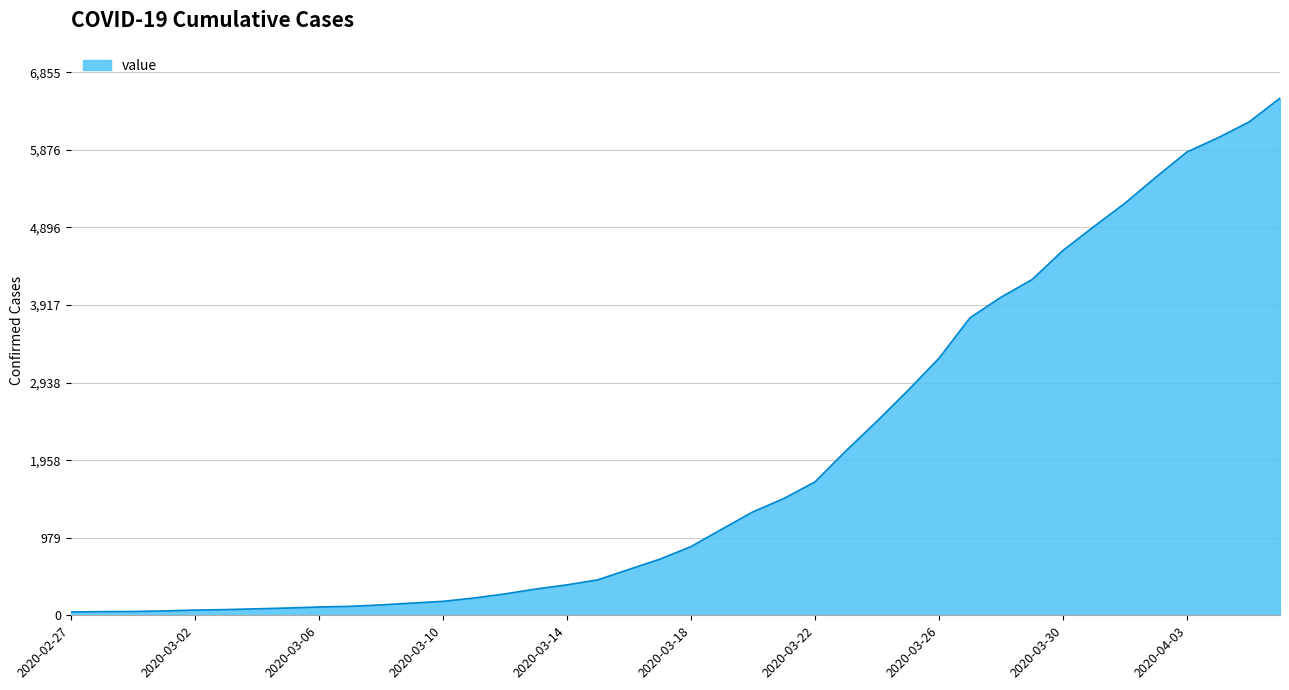

What is the greatest value displayed?

6529